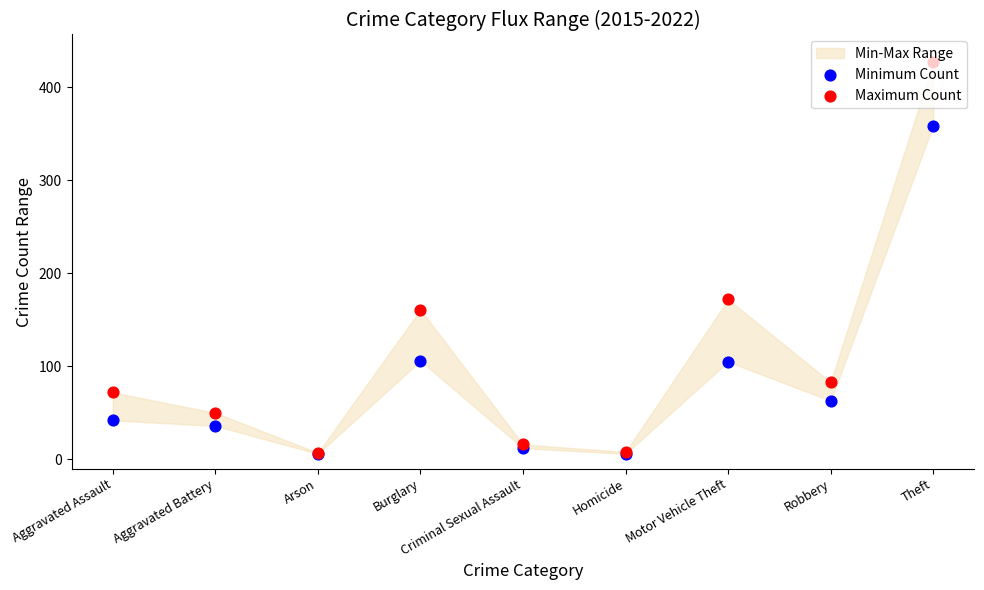

What is the total value across all series at Burglary?

267